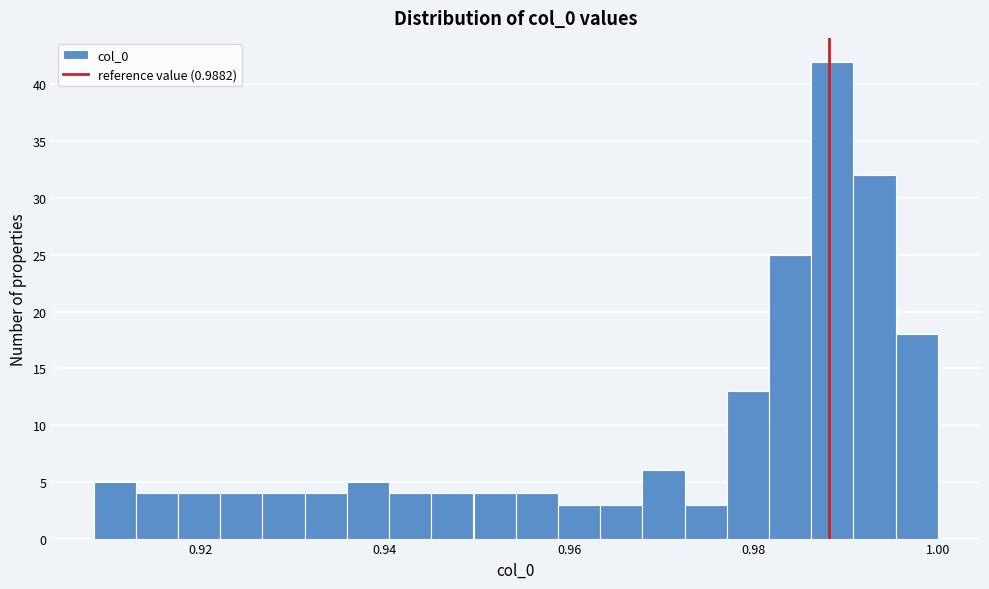

Read against the x-axis, roughly where is the centre of the tallest bar?

0.988